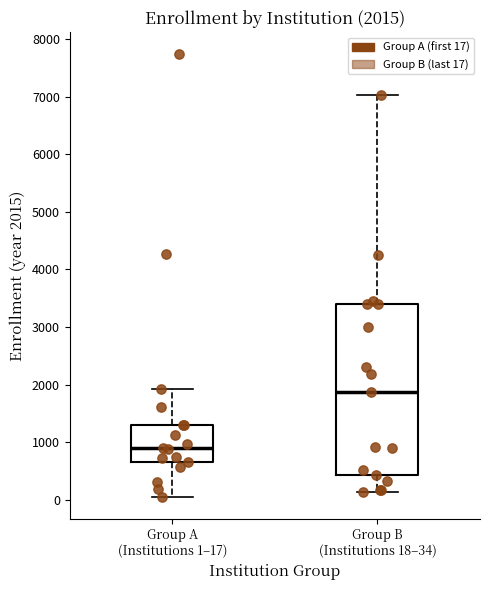

Which box has the highest median line?

Group B (Institutions 18–34)